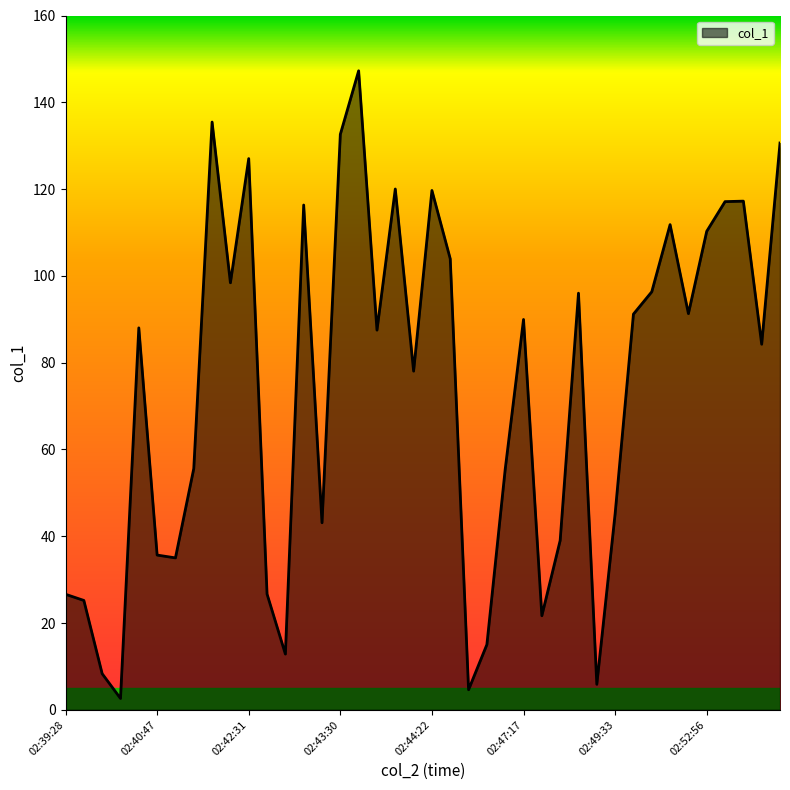

What is the difference between the maximum and minimum values?

144.6